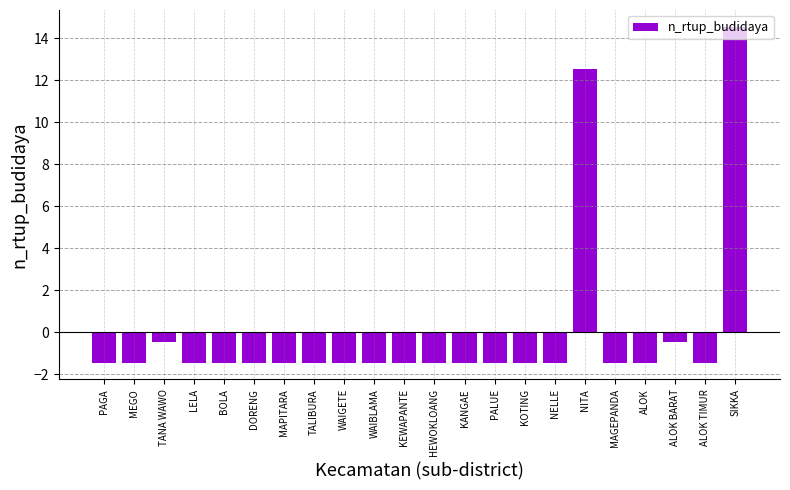

What is the greatest value displayed?

14.5